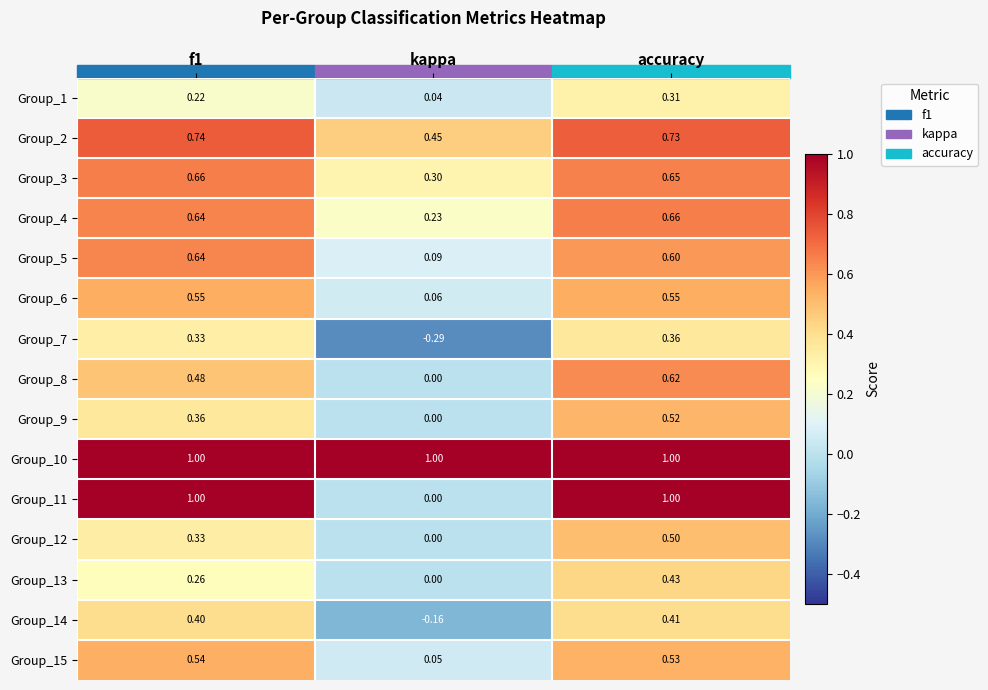

Which category has the lowest value in the Group_11 series?

kappa